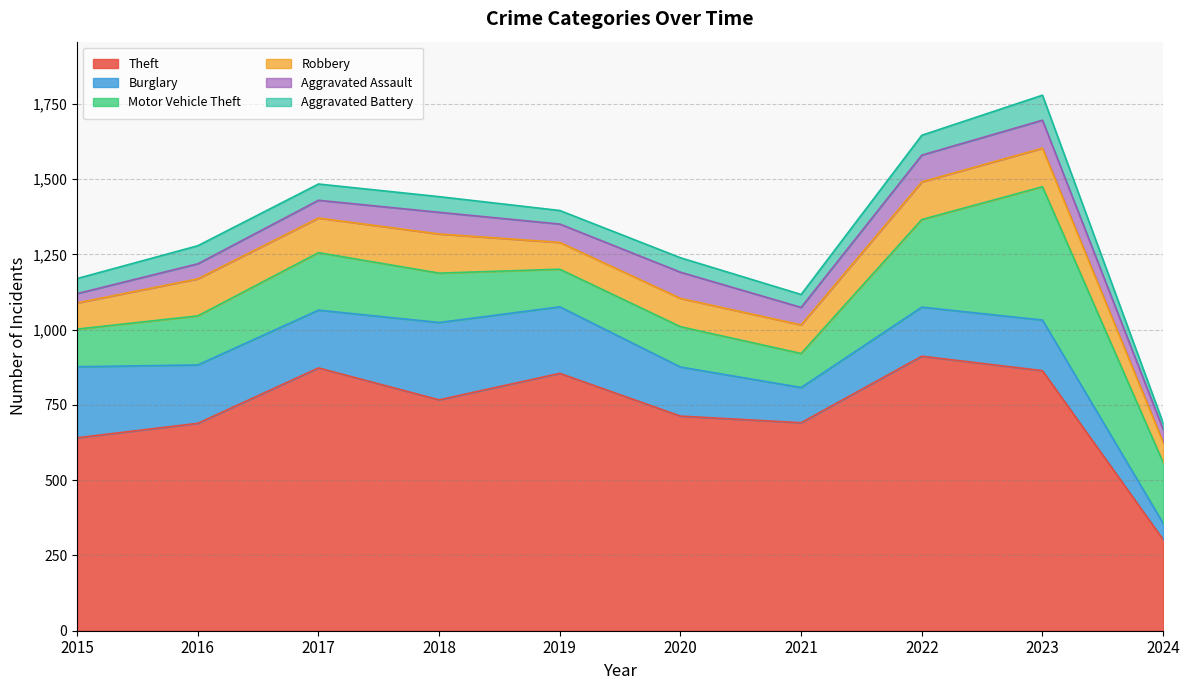

Which series has the largest total across all categories?

Theft